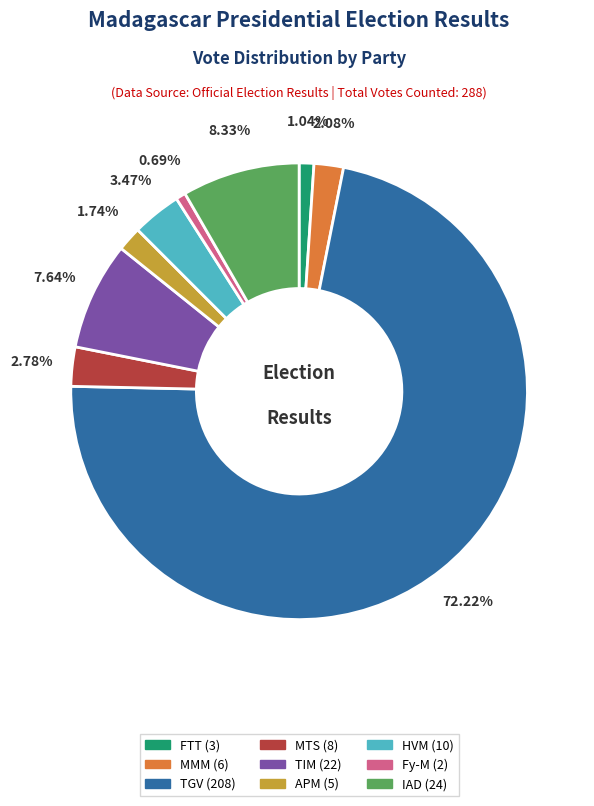

What percentage do IAD (24) and TIM (22) together represent?

16.0%